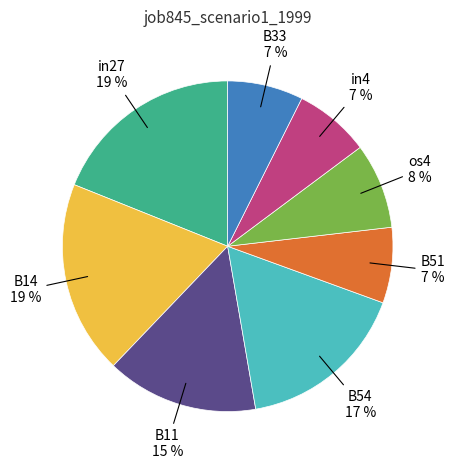

To the nearest percent, what portion does B14 represent?

19%